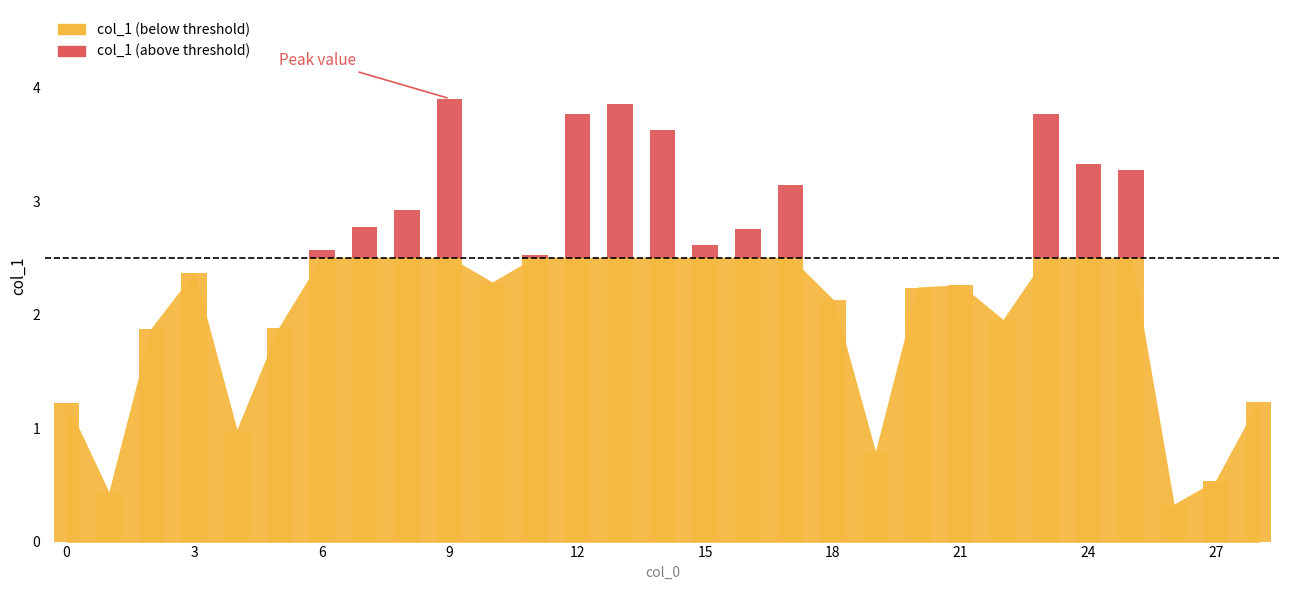

How many values are below 2?

10